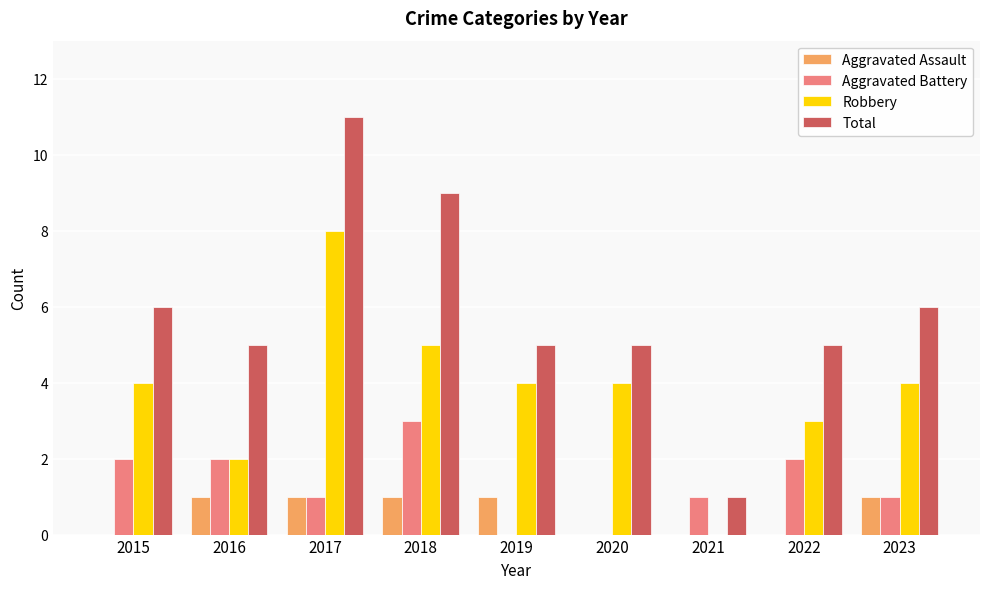

The Aggravated Battery series shows 1 at 2017. True or false?

True